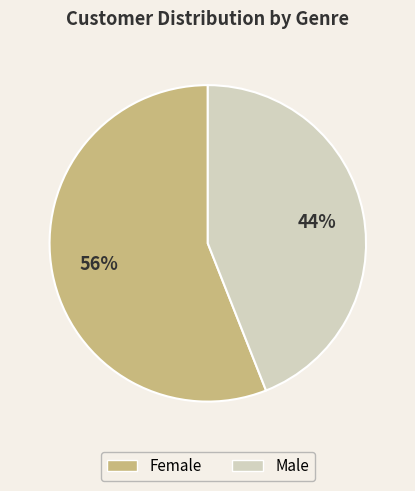

Between Male and Female, which is larger?

Female